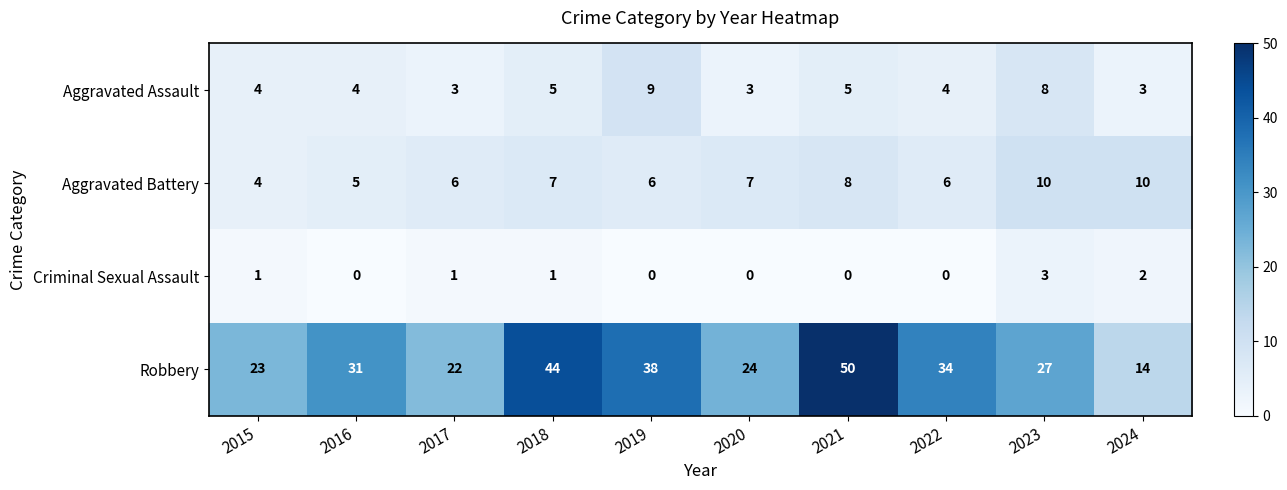

True or false: Criminal Sexual Assault has a value of 2 at 2017.

False